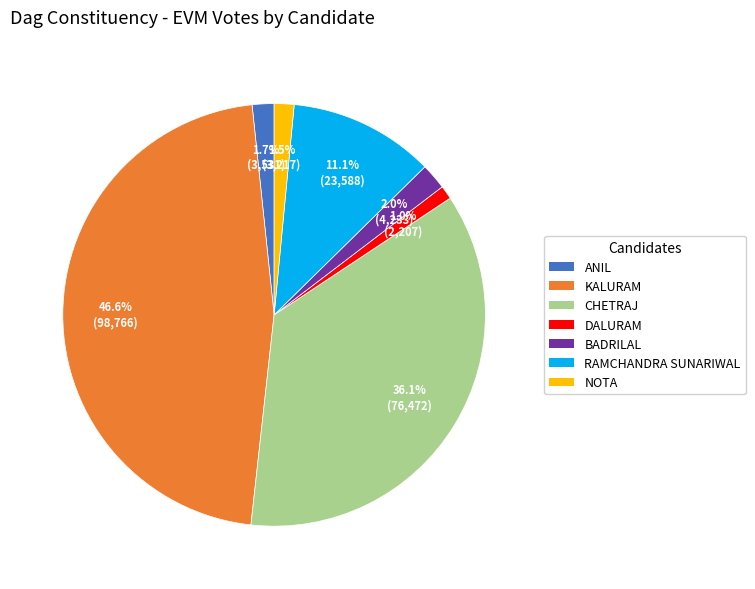

The BADRILAL slice represents 2% of the pie. True or false?

True